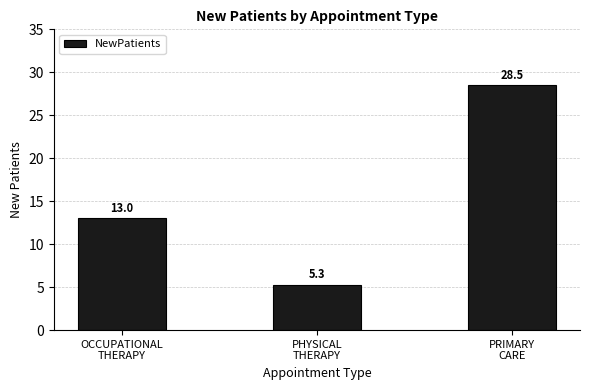

What is the minimum value shown in the chart?

5.3